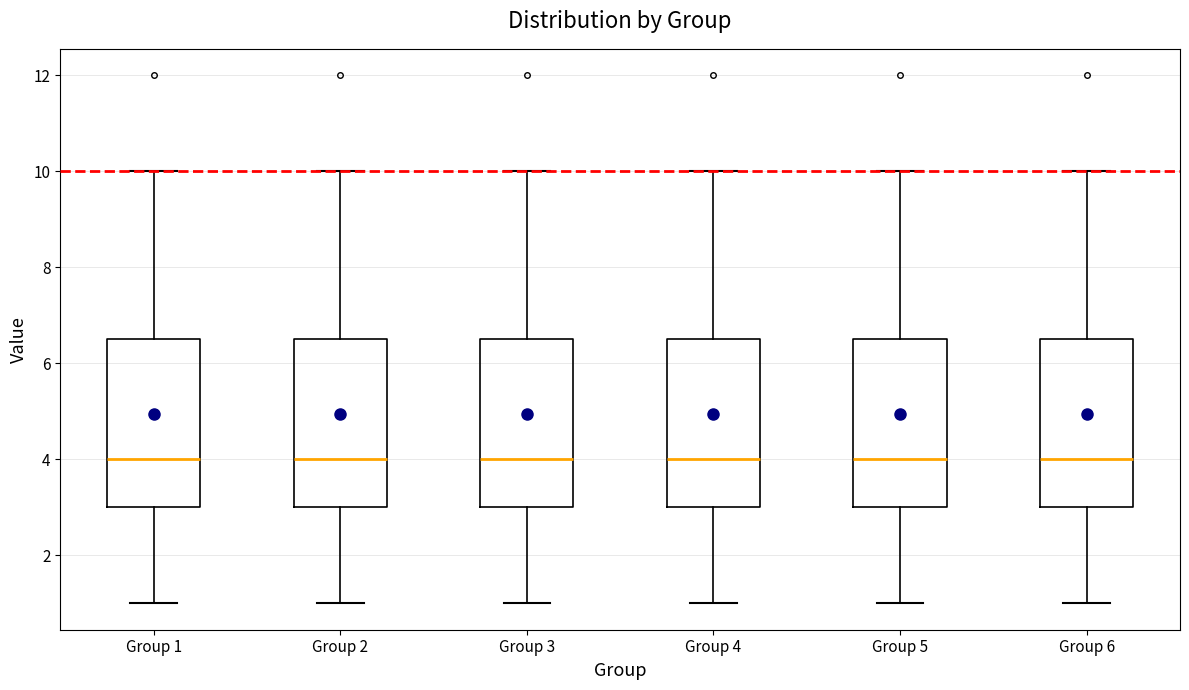

Reading left to right, transcribe this box plot: for each box, give where its median line is, the range the box spans, and where its two whiskers end, as read against the y-axis. The values are not printed on the chart, so give them approximately, as read against the axis.

Group 1: median 4.0, box 3.0 to 6.6, whiskers 1.0 to 10.0
Group 2: median 4.0, box 3.0 to 6.6, whiskers 1.0 to 10.0
Group 3: median 4.0, box 3.0 to 6.6, whiskers 1.0 to 10.0
Group 4: median 4.0, box 3.0 to 6.6, whiskers 1.0 to 10.0
Group 5: median 4.0, box 3.0 to 6.6, whiskers 1.0 to 10.0
Group 6: median 4.0, box 3.0 to 6.6, whiskers 1.0 to 10.0